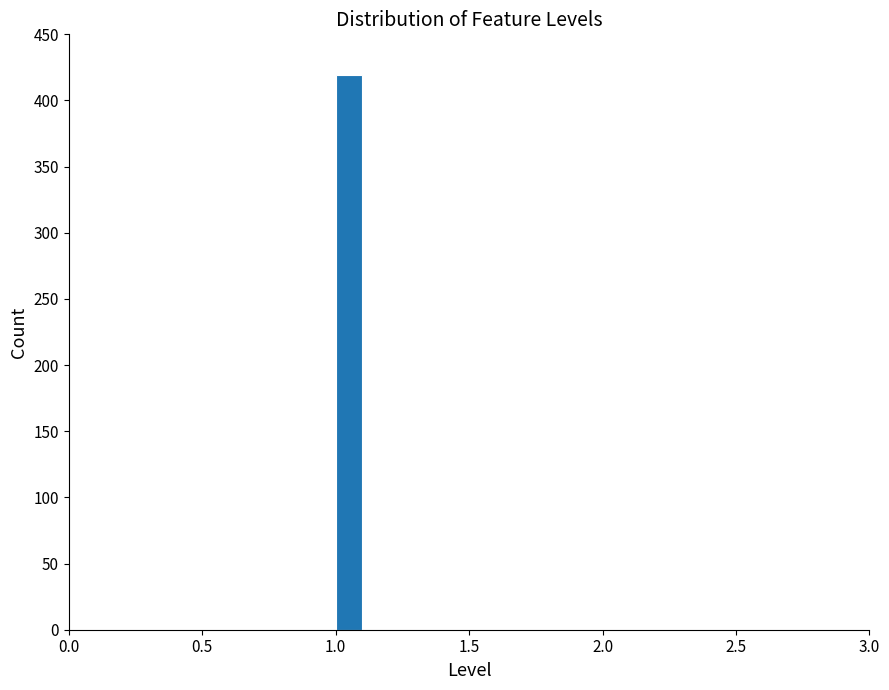

Read against the x-axis, roughly where is the centre of the tallest bar?

1.05